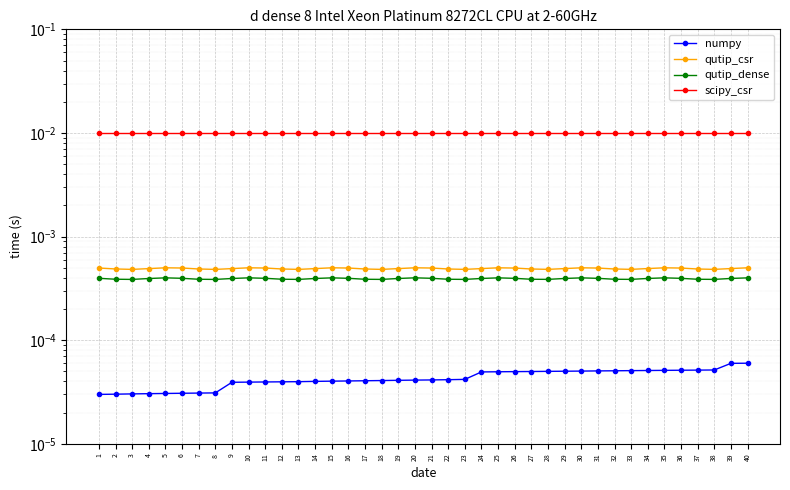

True or false: numpy has more than 2 interior local peaks.

False